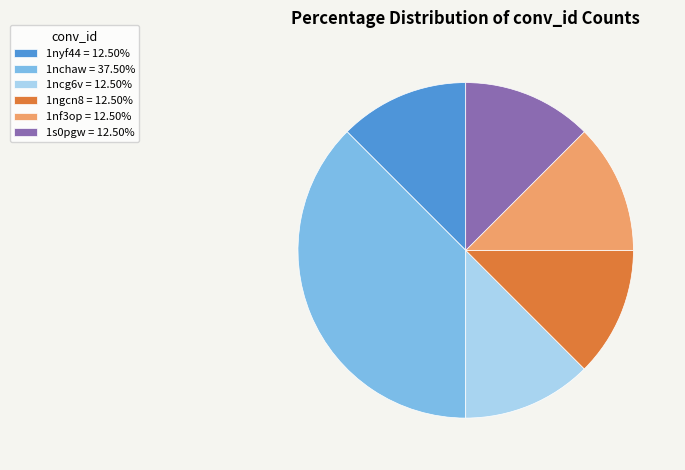

What is the ratio of the value at 1nchaw = 37.50% to the value at 1nyf44 = 12.50%?

3.0